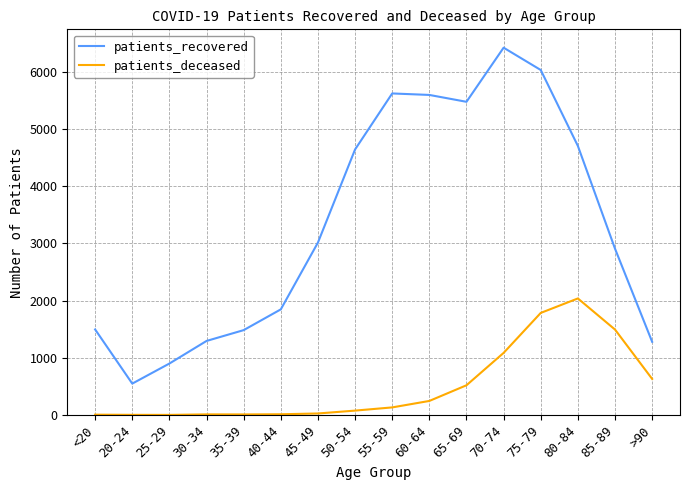

Which category has the lowest value in the patients_recovered series?

20-24